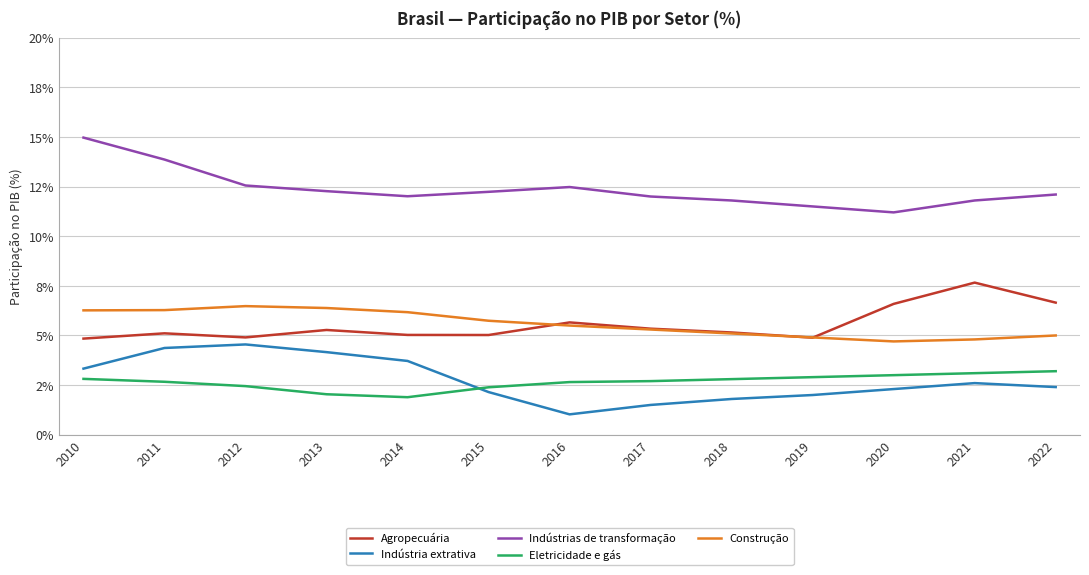

At which category is the sum across all series the highest?

2011